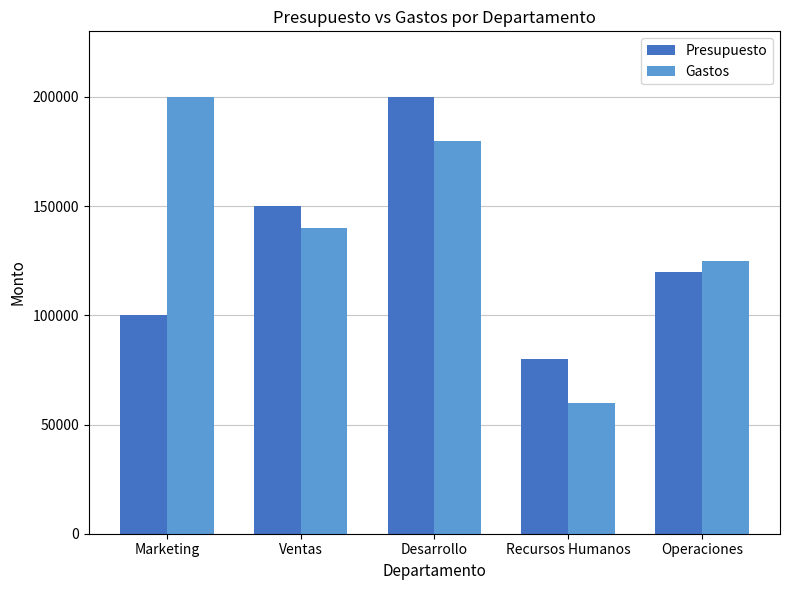

At which label does Presupuesto reach its peak?

Desarrollo